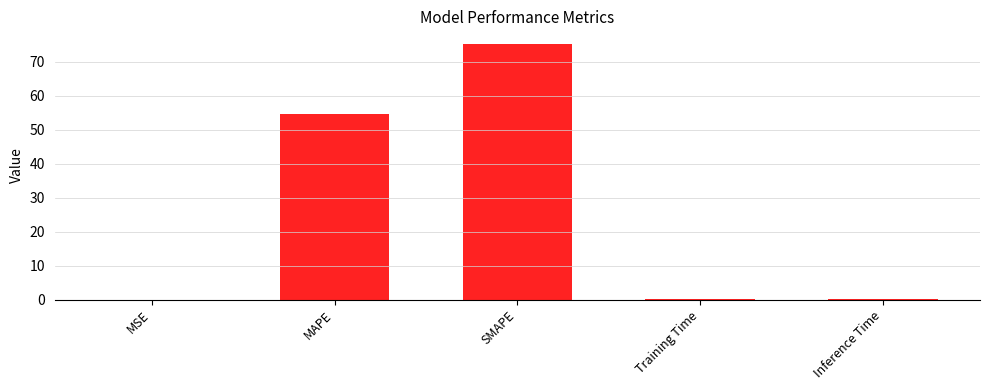

True or false: the data shows 0.0 at MSE.

True